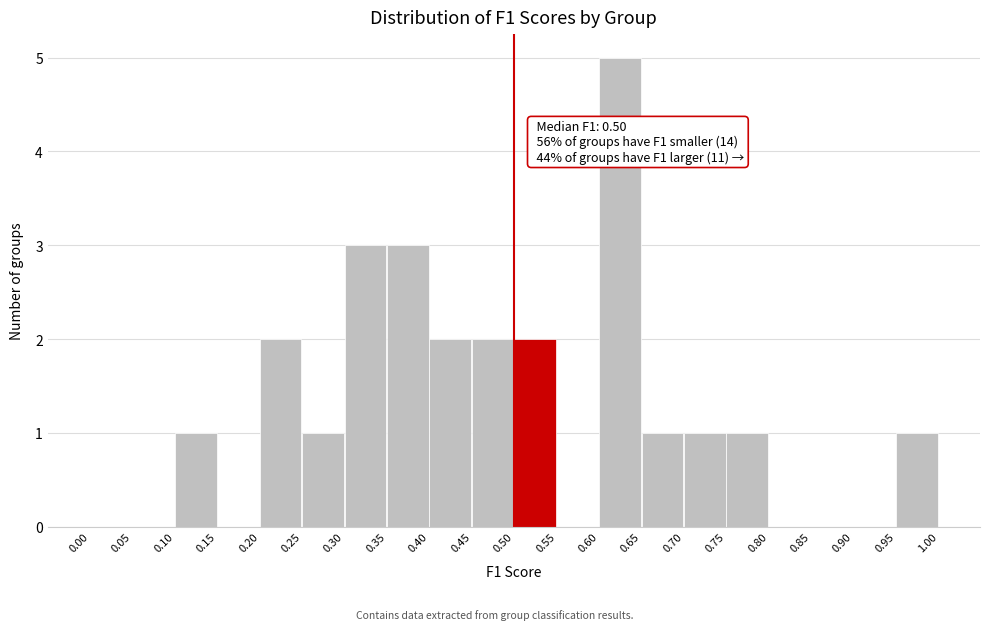

Over which range of the x-axis is the bar tallest?

0.60 to 0.65